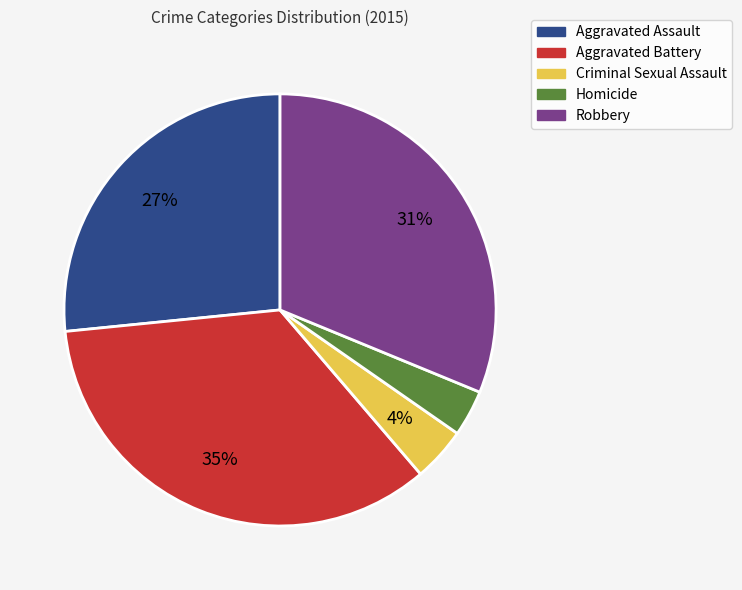

How many segments does this pie chart have?

5